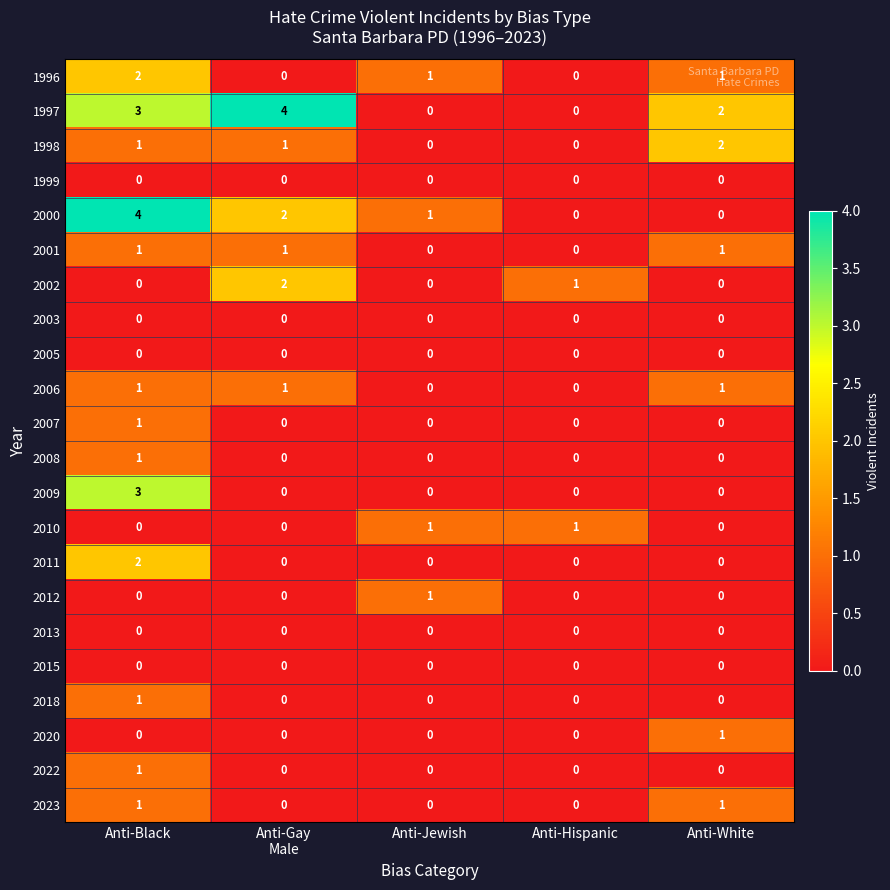

What is the difference between the maximum and minimum values in the 1997 series?

4